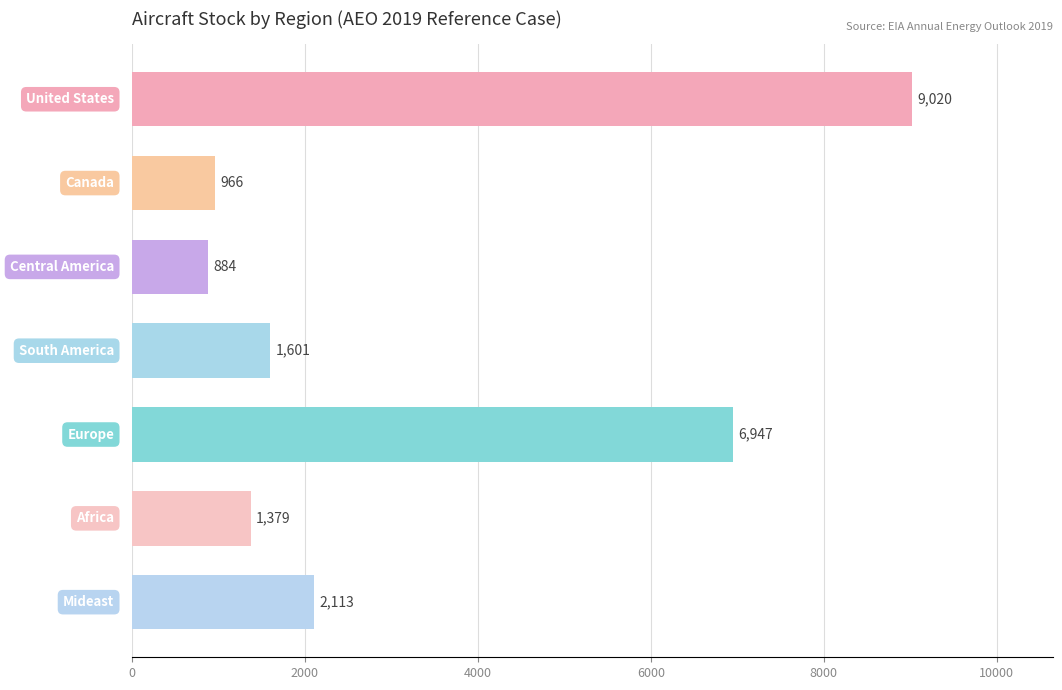

What is the value of the 4th bar from the top?

1600.9